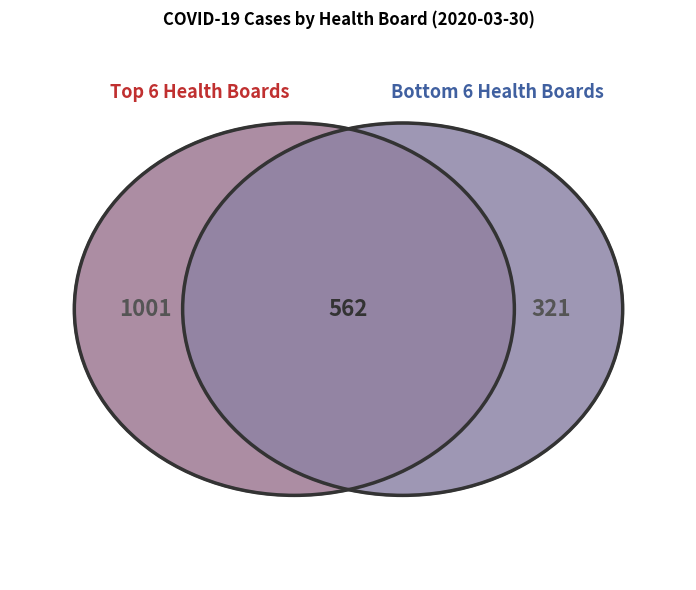

Is it true that Shetland is 1% of the pie?

False